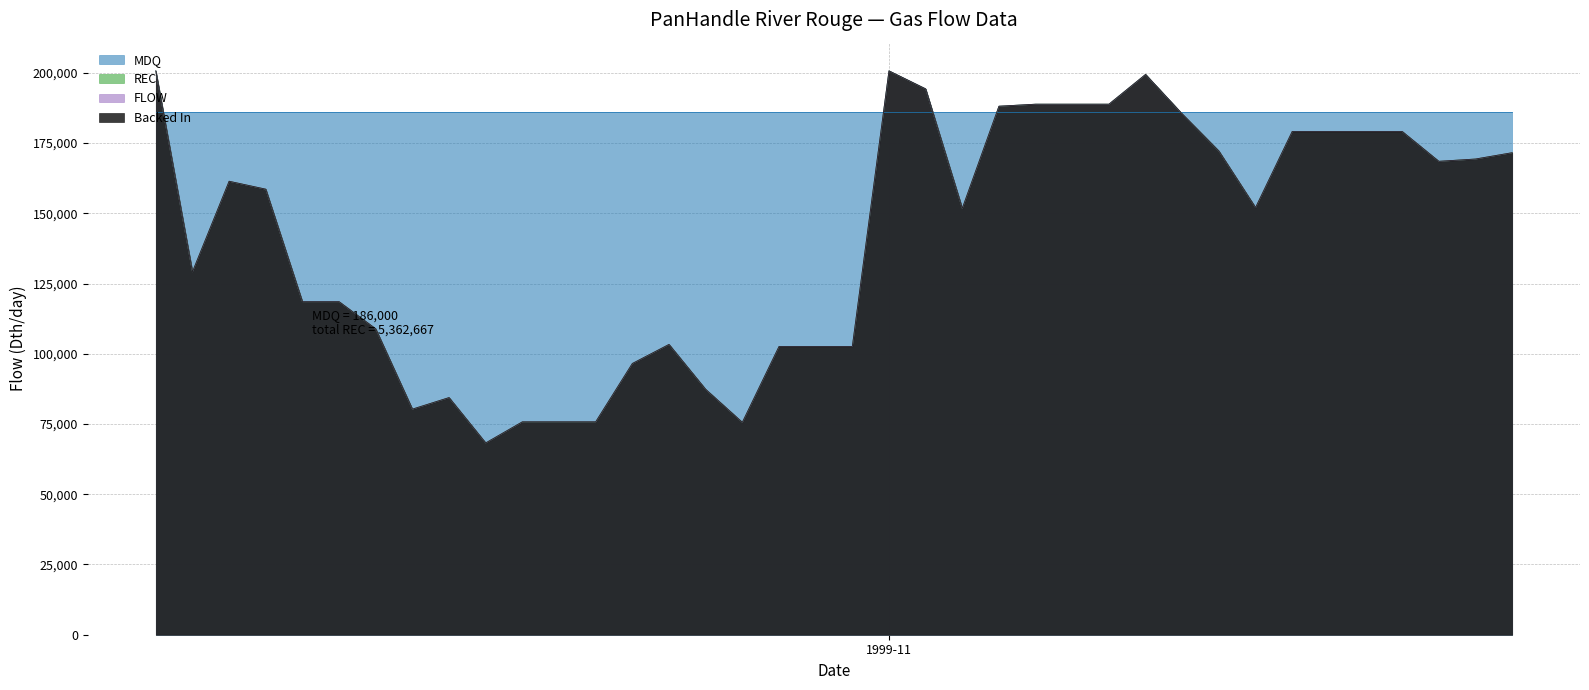

Reading right to left, extract all data points from this chart.

REC: 171562	169312	168496	179118	179118	179118	179118	152035	172148	185361	199426	188826	188826	188826	188106	151754	194285	200692	102570	102570	102570	75586	87334	103326	96537	75776	75776	75776	68264	84406	80290	108865	118533	118533	158575	161399	129162	200692
FLOW: 171562	169312	168496	179118	179118	179118	179118	152035	172148	185361	199426	188826	188826	188826	188106	151754	194285	200692	102570	102570	102570	75586	87334	103326	96537	75776	75776	75776	68264	84406	80290	108865	118533	118533	158575	161399	129162	200692
Backed In: 171562	169312	168496	179118	179118	179118	179118	152035	172148	185361	199426	188826	188826	188826	188106	151754	194285	200692	102570	102570	102570	75586	87334	103326	96537	75776	75776	75776	68264	84406	80290	108865	118533	118533	158575	161399	129162	200692